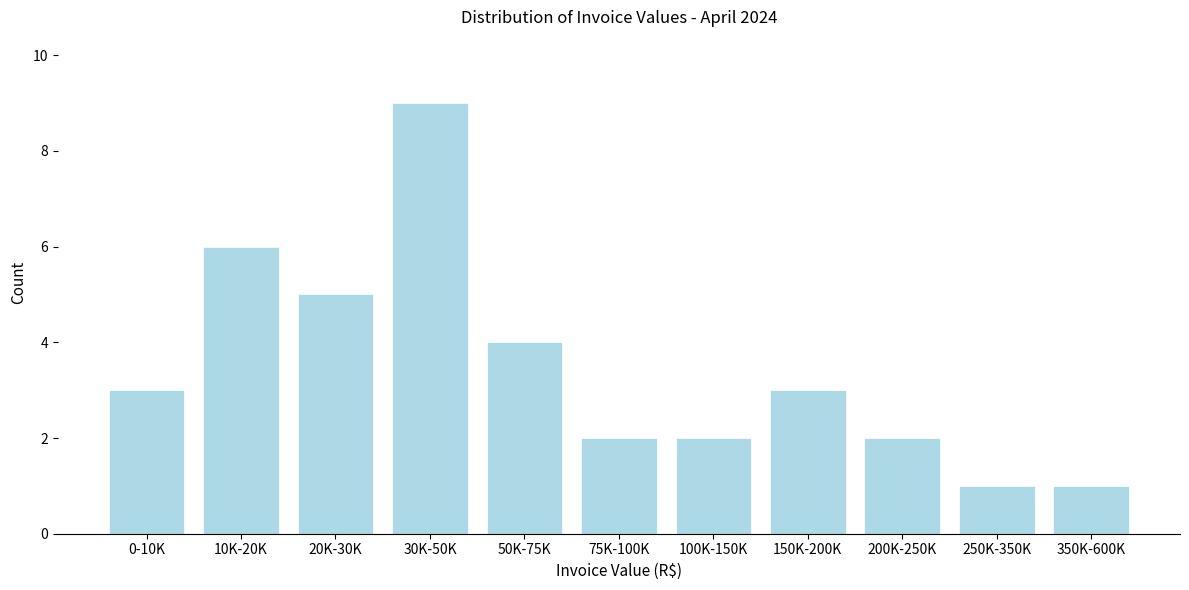

Reading right to left, list all the values displayed in this chart.

350K-600K=1	250K-350K=1	200K-250K=2	150K-200K=3	100K-150K=2	75K-100K=2	50K-75K=4	30K-50K=9	20K-30K=5	10K-20K=6	0-10K=3